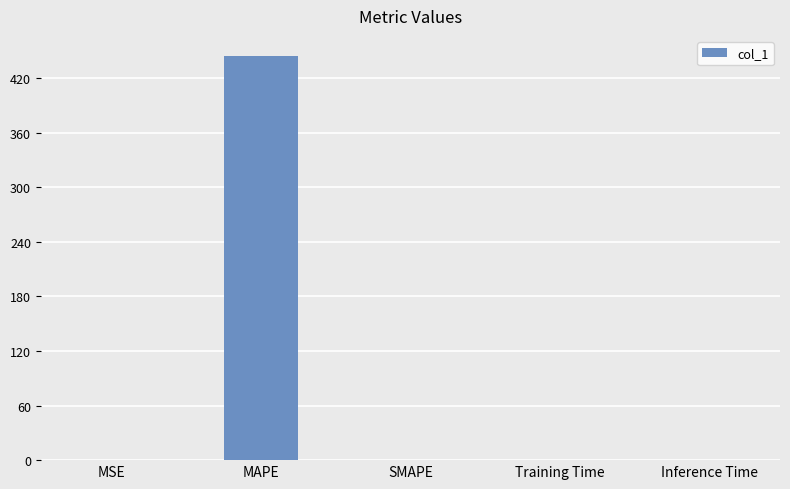

Which has a higher value, MAPE or Training Time?

MAPE